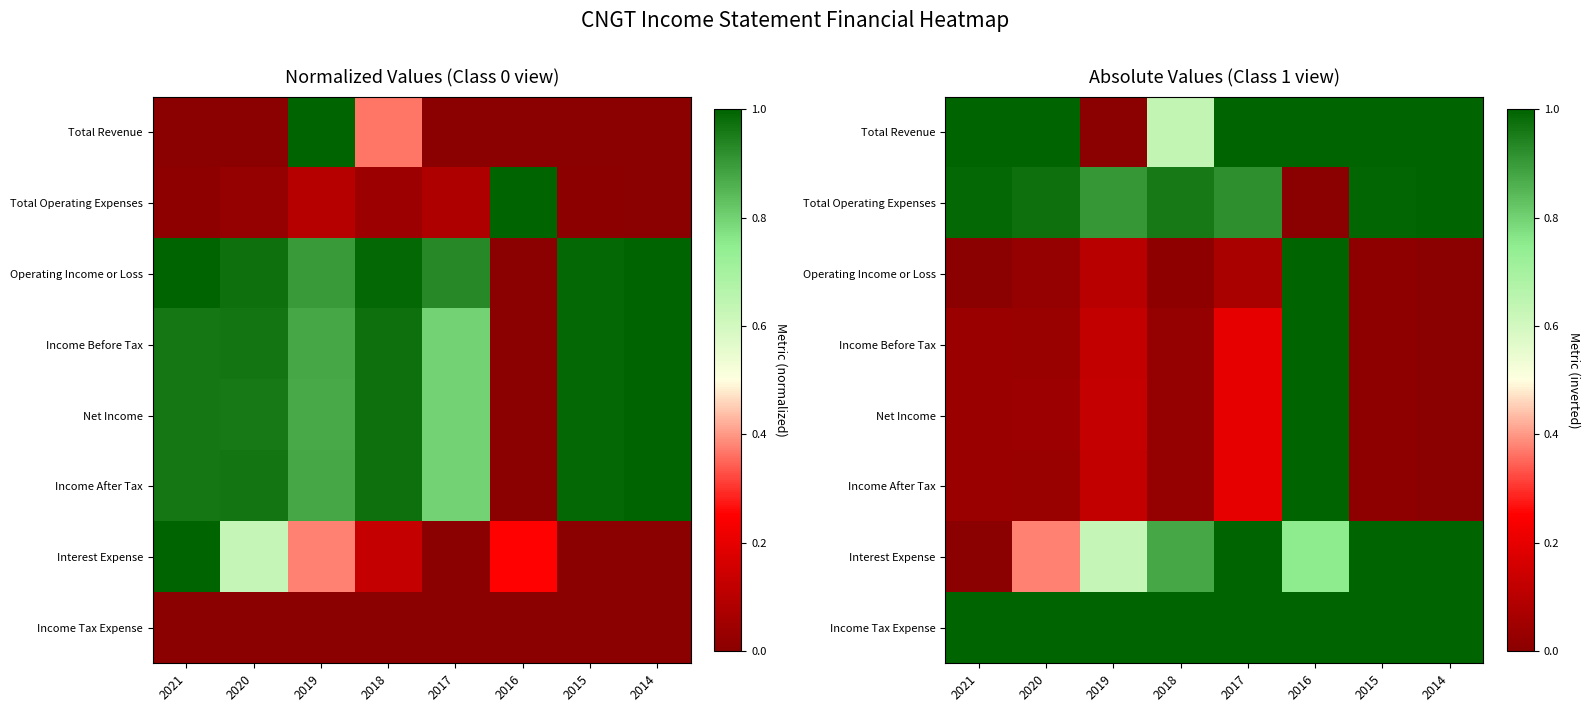

List the series in order of their peak value, lowest first.

Total Revenue, Total Operating Expenses, Operating Income or Loss, Income Before Tax, Net Income, Income After Tax, Interest Expense, Income Tax Expense